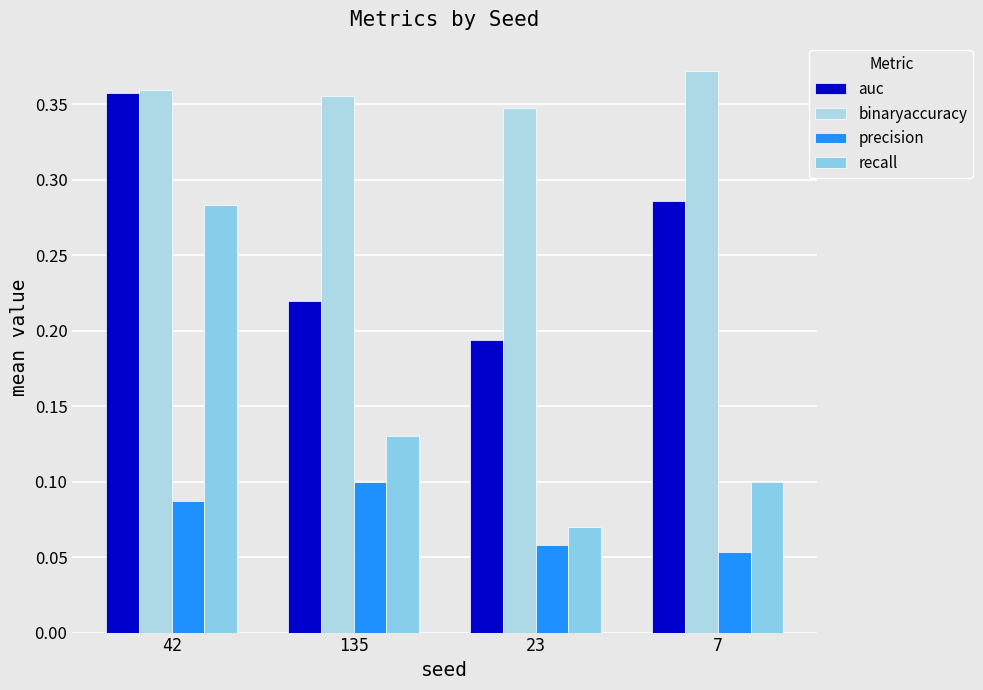

What is the label of the 1st bar from the right?

7